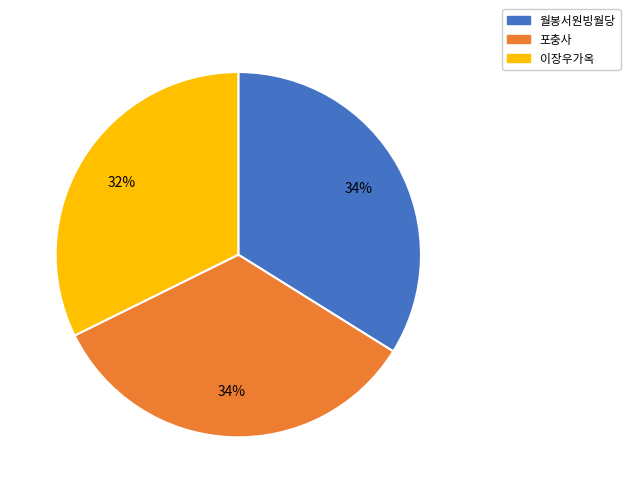

Which slice is the smallest?

이장우가옥